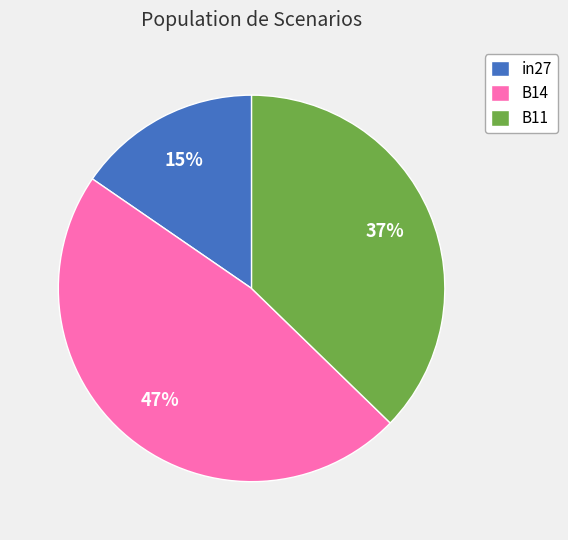

What is the smallest slice in the pie chart?

in27